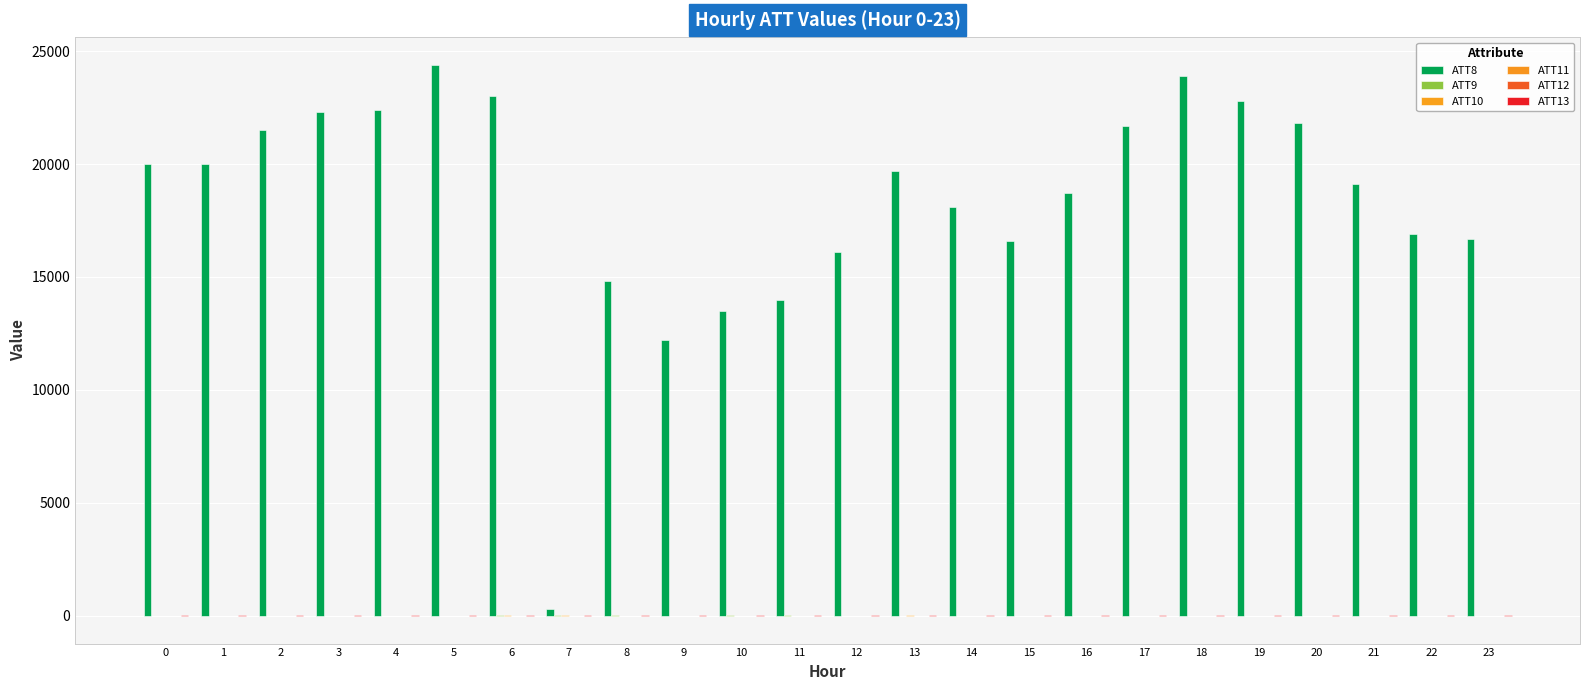

Where does the ATT13 series first go above 39?

6